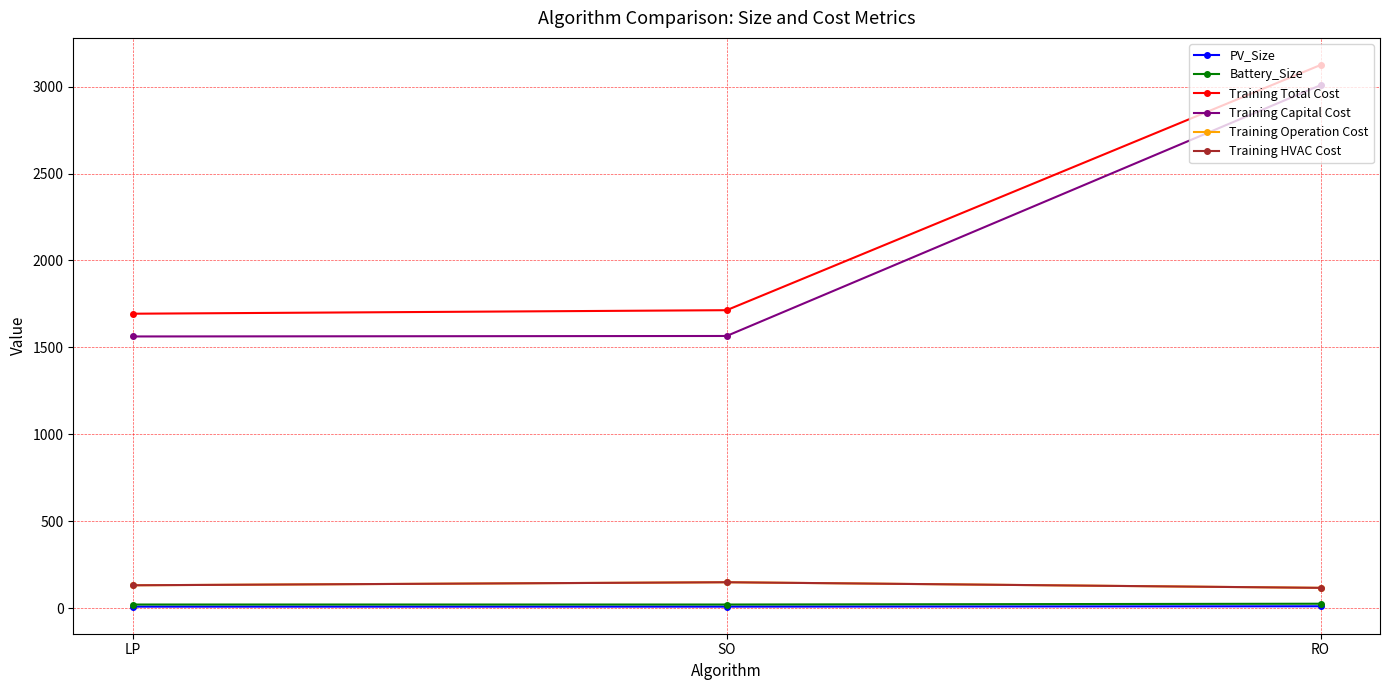

Reading left to right, extract all data points from this chart.

PV_Size: 8.0	8.1	10.2
Battery_Size: 20.2	20.2	24.8
Training Total Cost: 1693.7	1713.9	3125.0
Training Capital Cost: 1562.8	1565.5	3008.9
Training Operation Cost: 130.9	148.4	116.2
Training HVAC Cost: 130.9	148.4	116.2